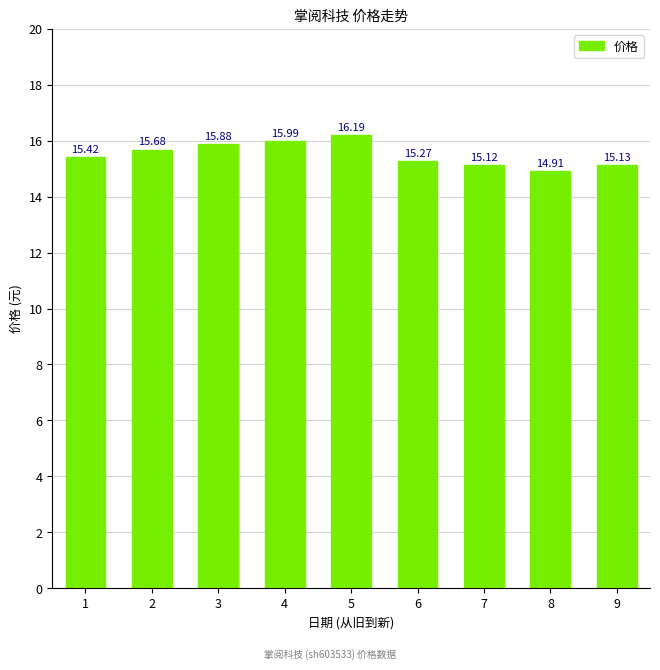

What is the difference between the values at 9 and 8?

0.2